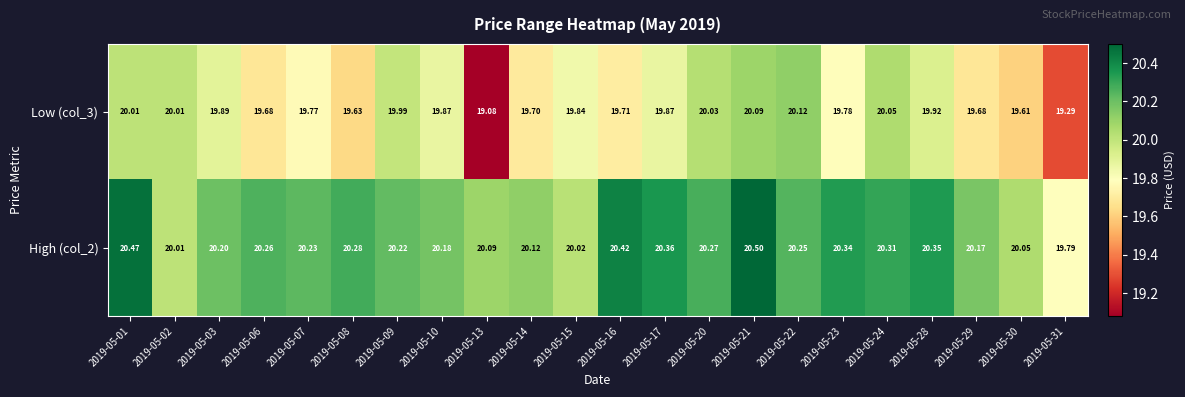

Is the value of High (col_2) at 2019-05-15 greater than the value of Low (col_3) at 2019-05-15?

Yes